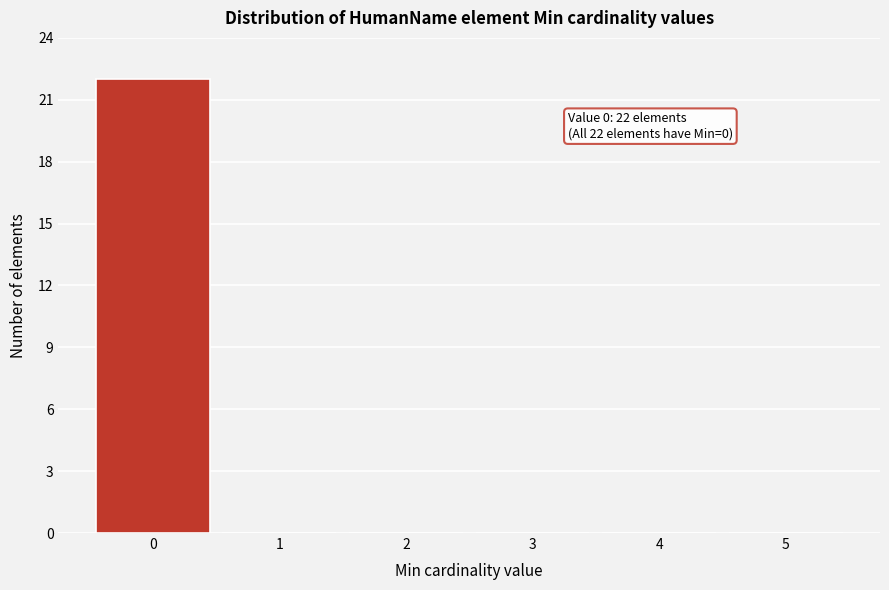

Over which range of the x-axis is the bar tallest?

-0.5 to 0.5